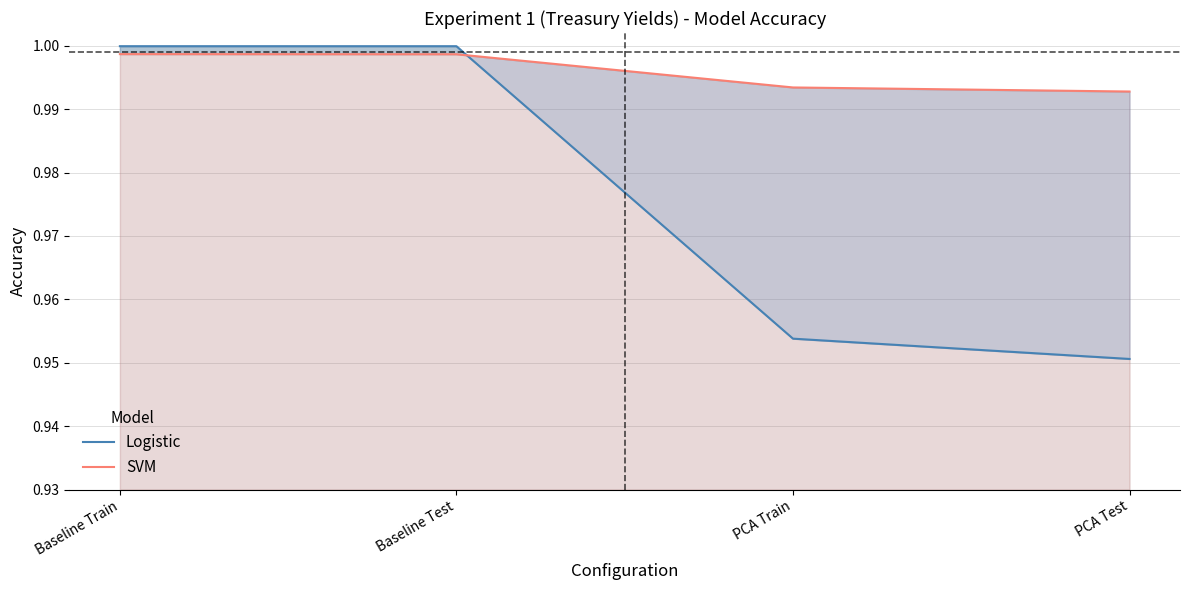

Is the value of SVM at PCA Test greater than the value of Logistic at PCA Test?

Yes